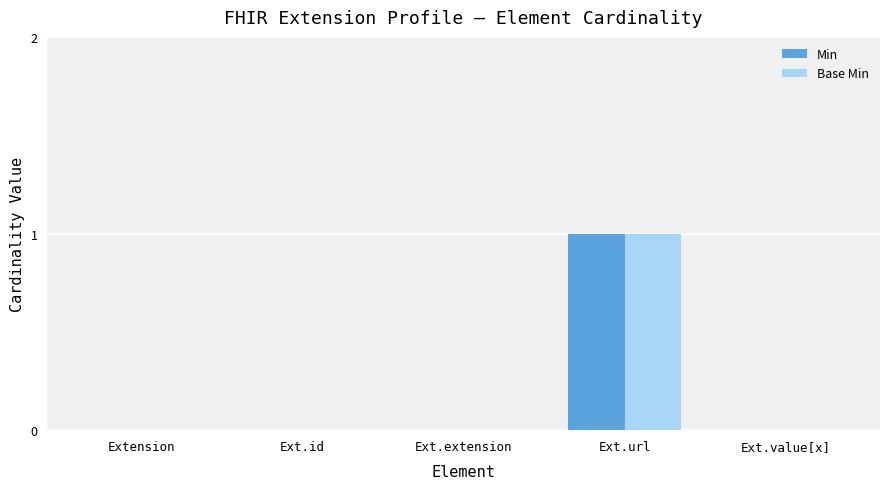

Is it true that Base Min equals -1 at Ext.value[x]?

False